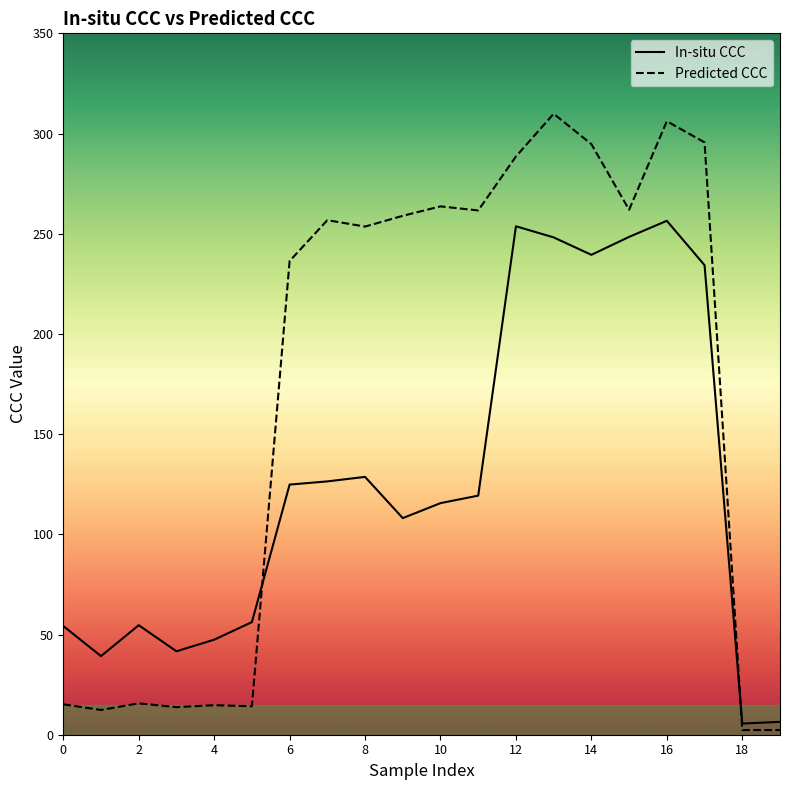

Which series has the largest total across all categories?

Predicted CCC